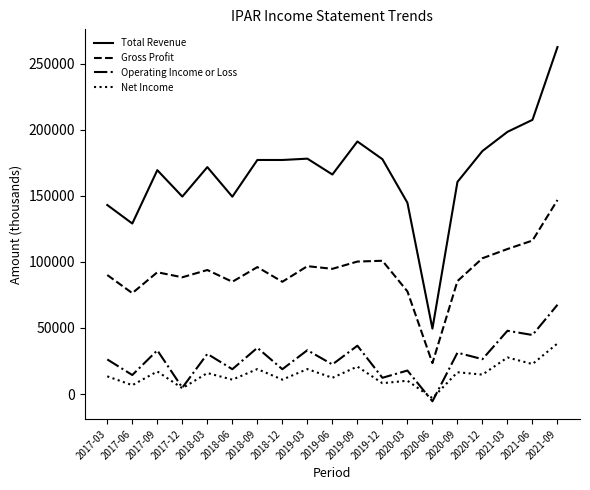

Does the chart display data point markers on the line(s)?

No